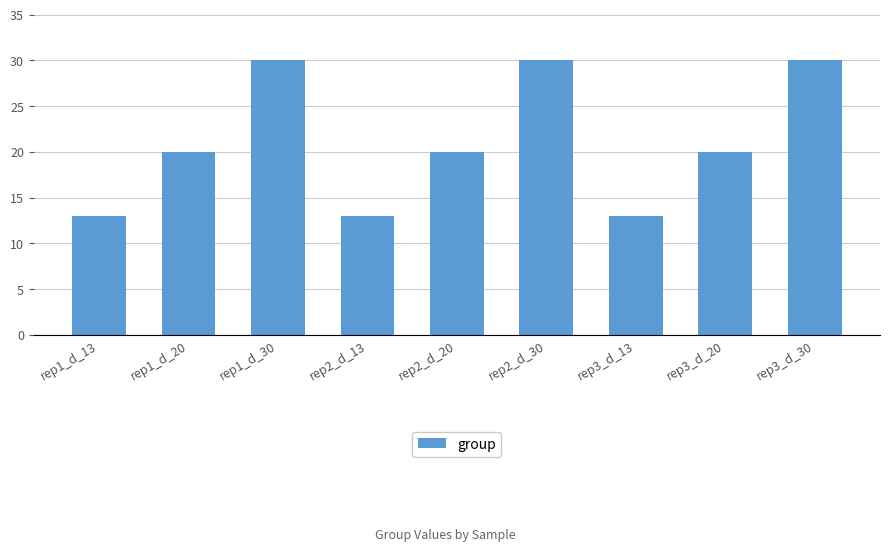

What is the maximum value shown in the chart?

30